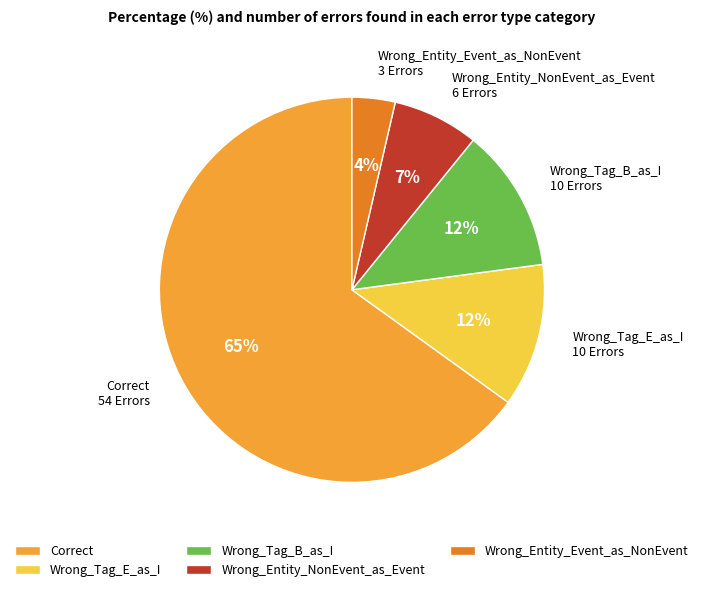

To the nearest percent, what percentage of the pie is Wrong_Tag_E_as_I?

12%